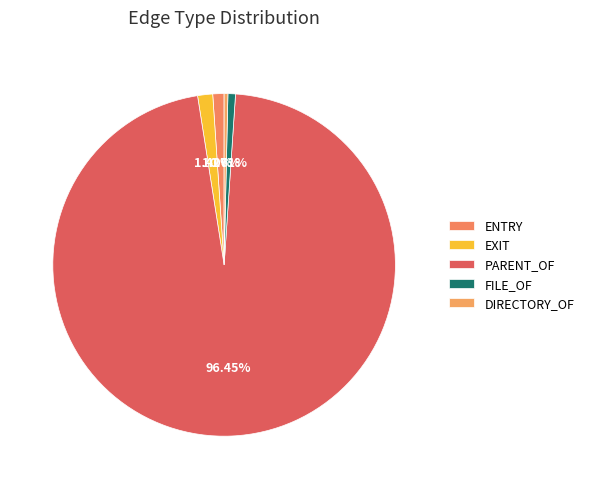

What is the largest slice in the pie chart?

PARENT_OF